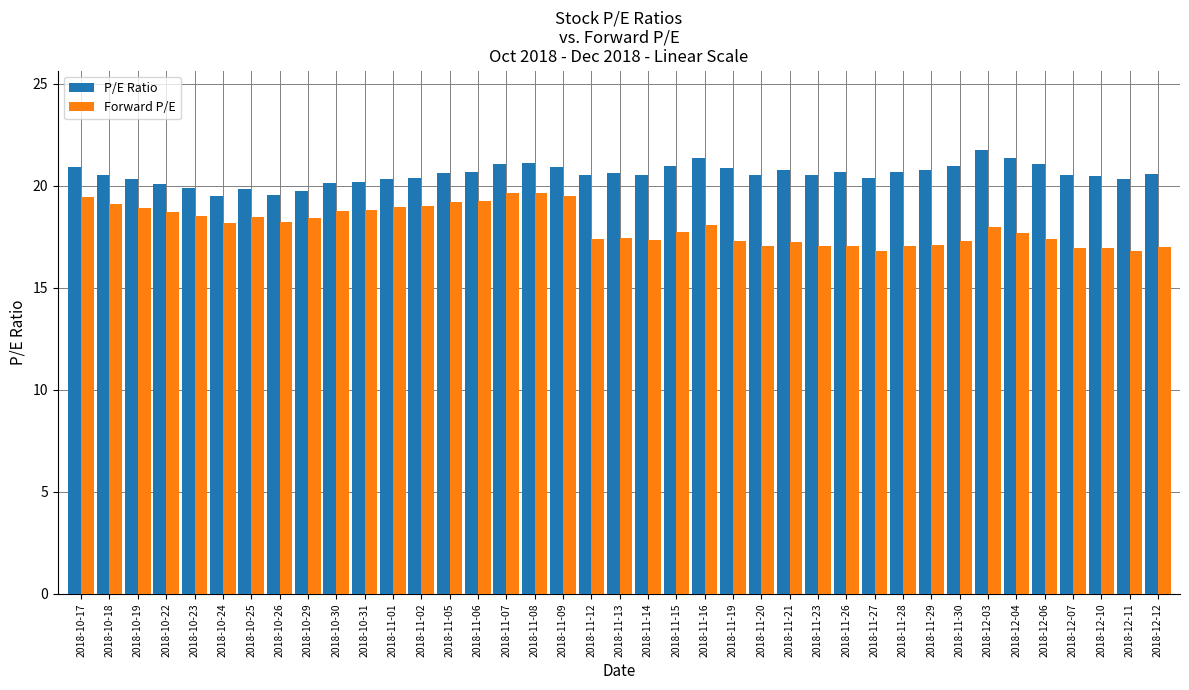

What are all the series names shown in the legend?

P/E Ratio, Forward P/E